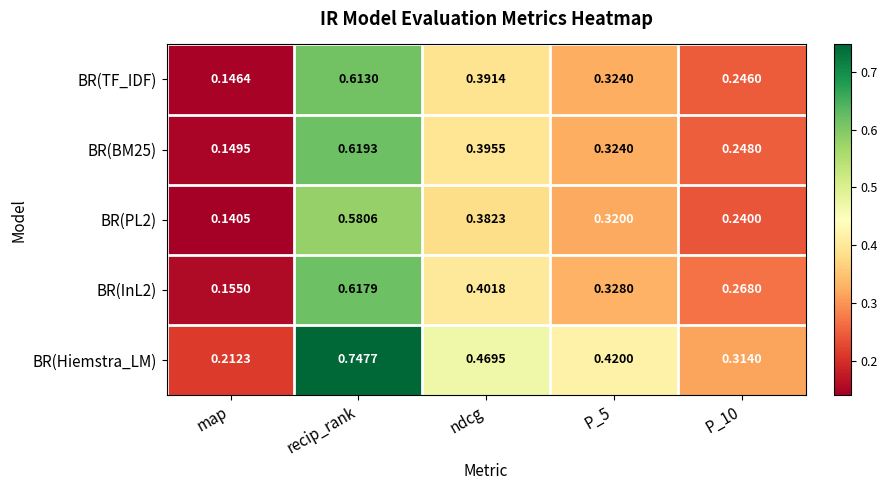

Which category has the lowest value across all series?

map